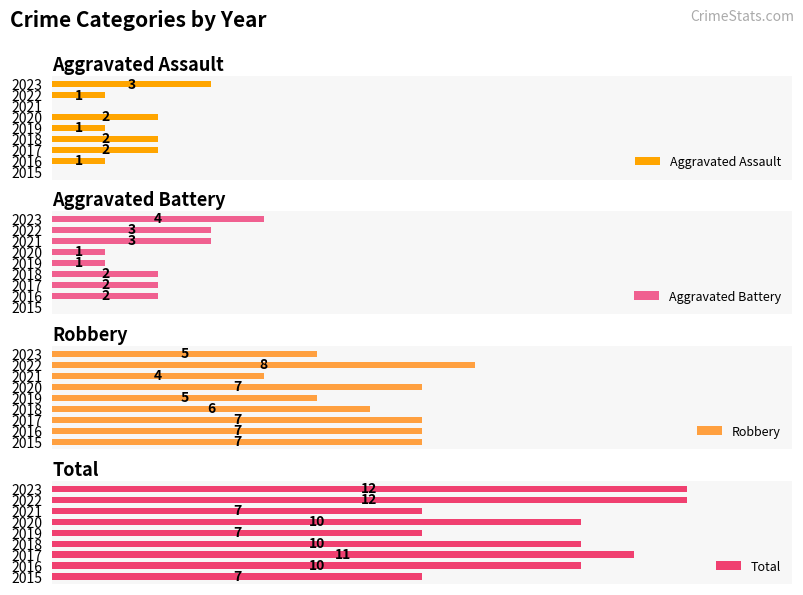

Rank the categories by Total value from lowest to highest.

0, 4, 6, 1, 3, 5, 2, 7, 8